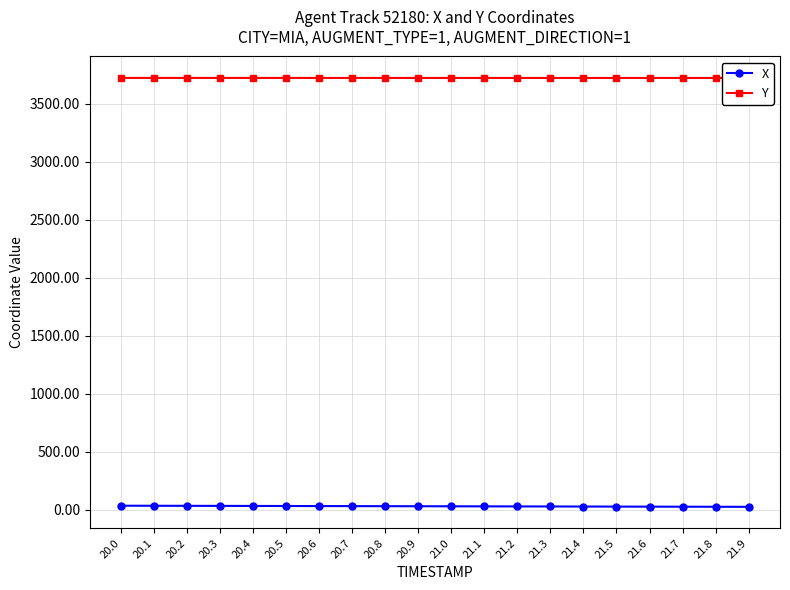

What position from the left is 20.9?

10